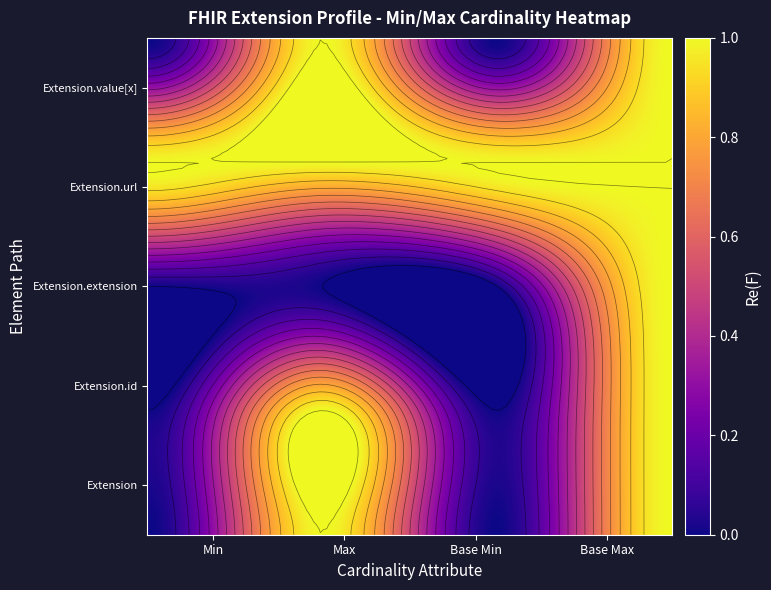

Between Extension and Extension.id, which series saw the biggest shift?

Extension